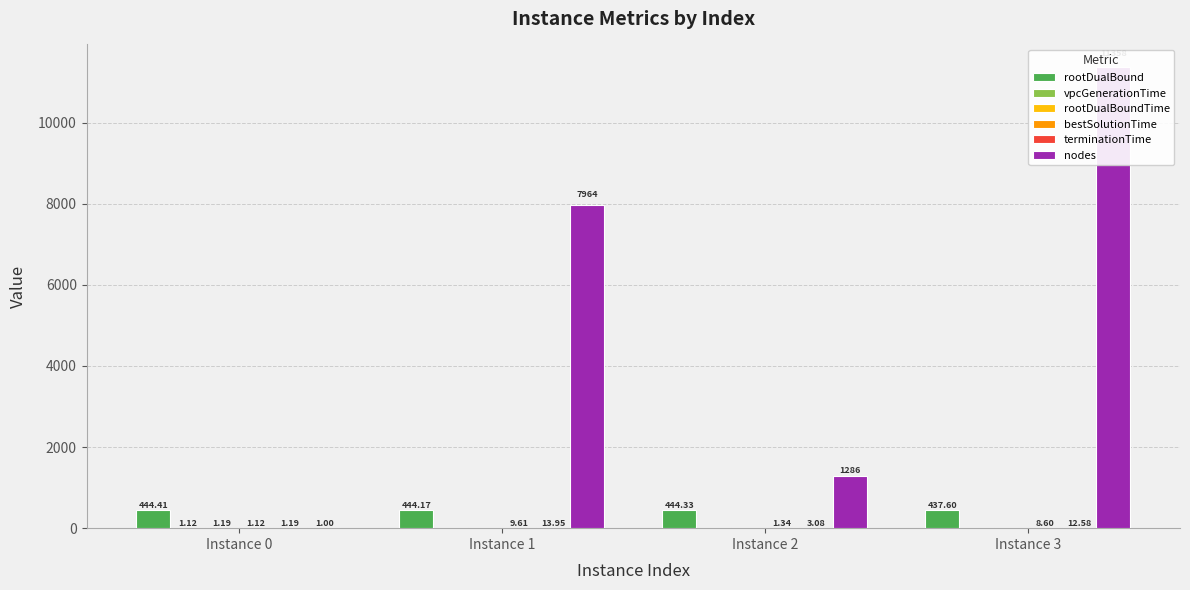

Is the value of terminationTime at Instance 1 greater than the value of nodes at Instance 1?

No